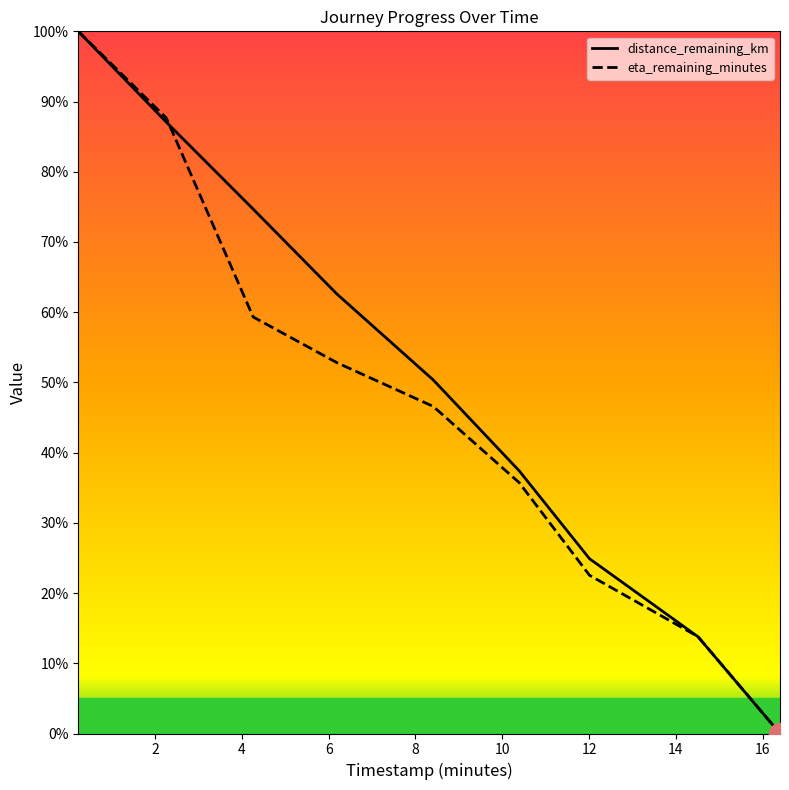

Which series has the largest total across all categories?

distance_remaining_km